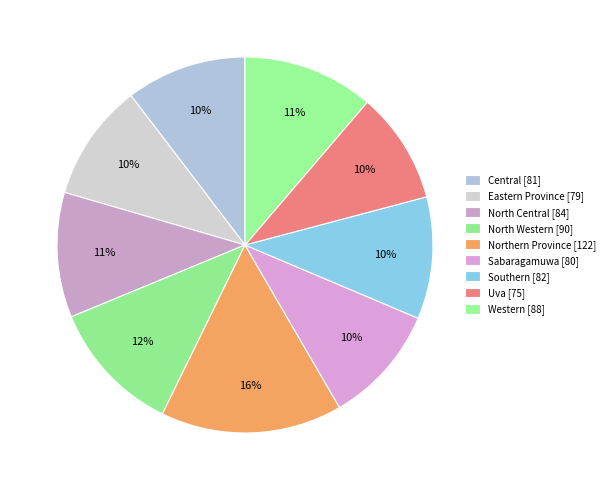

What is the largest slice in the pie chart?

Northern Province